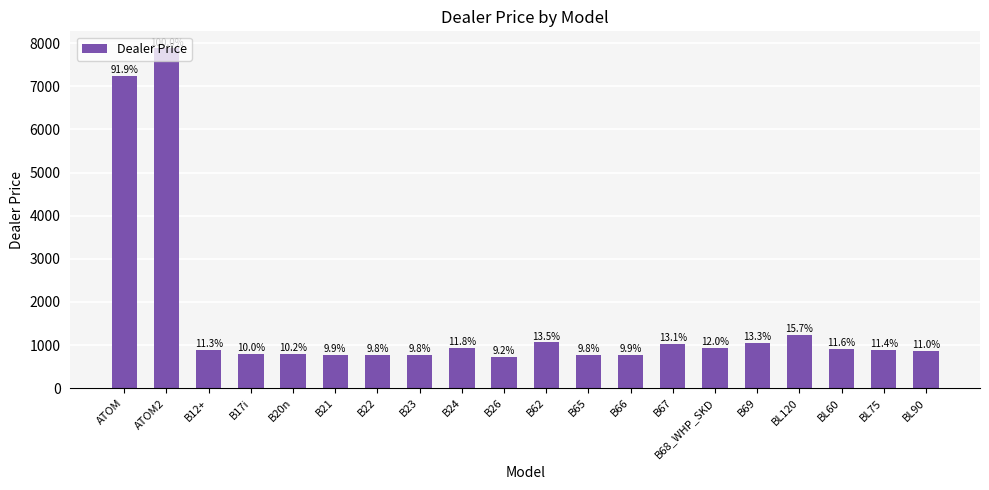

What is the difference between the maximum and minimum values?

7161.3